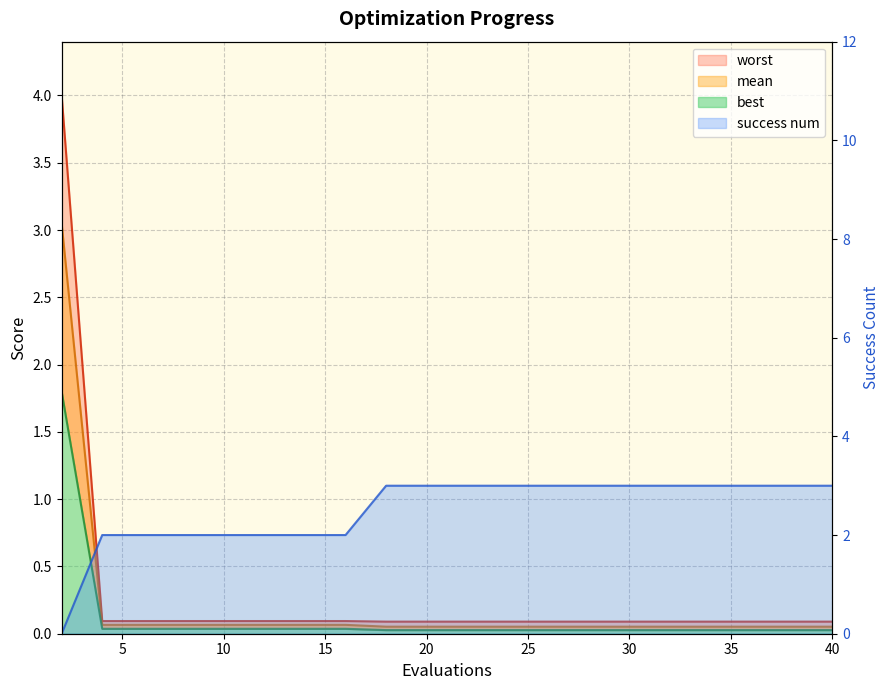

Reading left to right, what are all the values shown in this chart?

mean: 2=3.0	4=0.1	6=0.1	8=0.1	10=0.1	12=0.1	14=0.1	16=0.1	18=0.1	20=0.1	22=0.1	24=0.1	26=0.1	28=0.1	30=0.1	32=0.1	34=0.1	36=0.1	38=0.1	40=0.1
best: 2=1.8	4=0.0	6=0.0	8=0.0	10=0.0	12=0.0	14=0.0	16=0.0	18=0.0	20=0.0	22=0.0	24=0.0	26=0.0	28=0.0	30=0.0	32=0.0	34=0.0	36=0.0	38=0.0	40=0.0
worst: 2=4.0	4=0.1	6=0.1	8=0.1	10=0.1	12=0.1	14=0.1	16=0.1	18=0.1	20=0.1	22=0.1	24=0.1	26=0.1	28=0.1	30=0.1	32=0.1	34=0.1	36=0.1	38=0.1	40=0.1
success num: 2=0.0	4=2.0	6=2.0	8=2.0	10=2.0	12=2.0	14=2.0	16=2.0	18=3.0	20=3.0	22=3.0	24=3.0	26=3.0	28=3.0	30=3.0	32=3.0	34=3.0	36=3.0	38=3.0	40=3.0